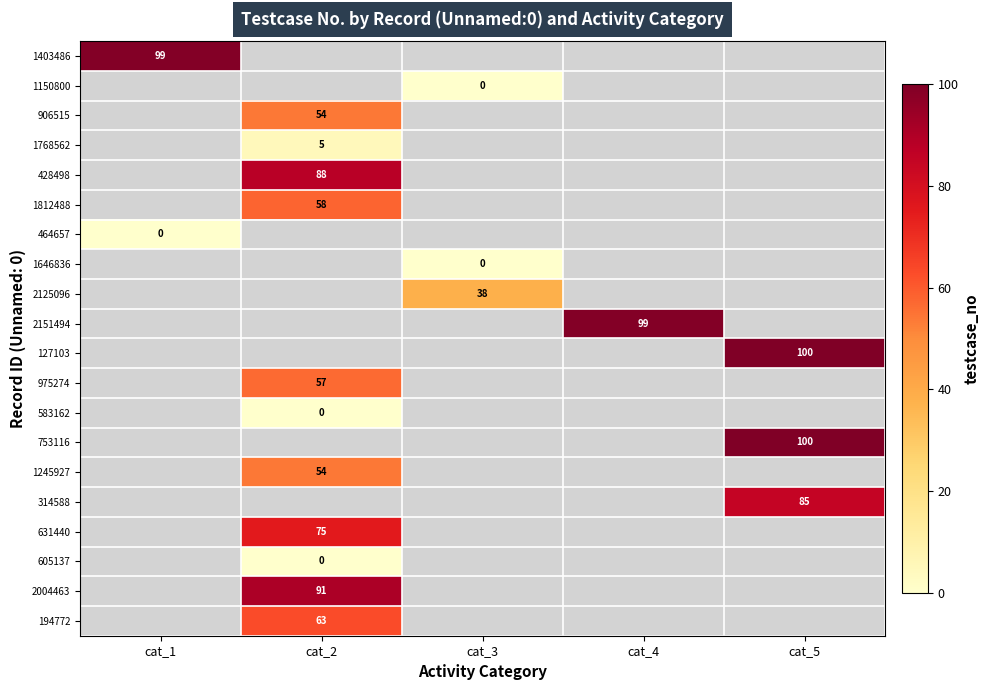

Is it true that 753116 equals 48 at cat_5?

False